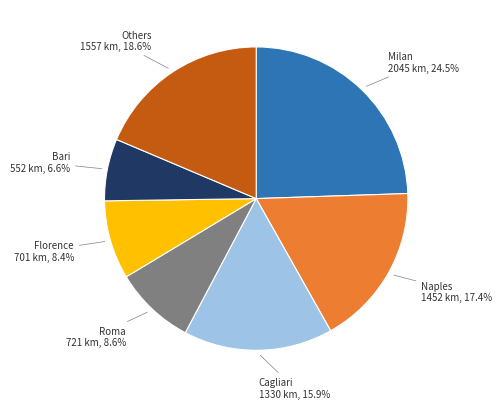

Is there a majority slice in this chart?

No